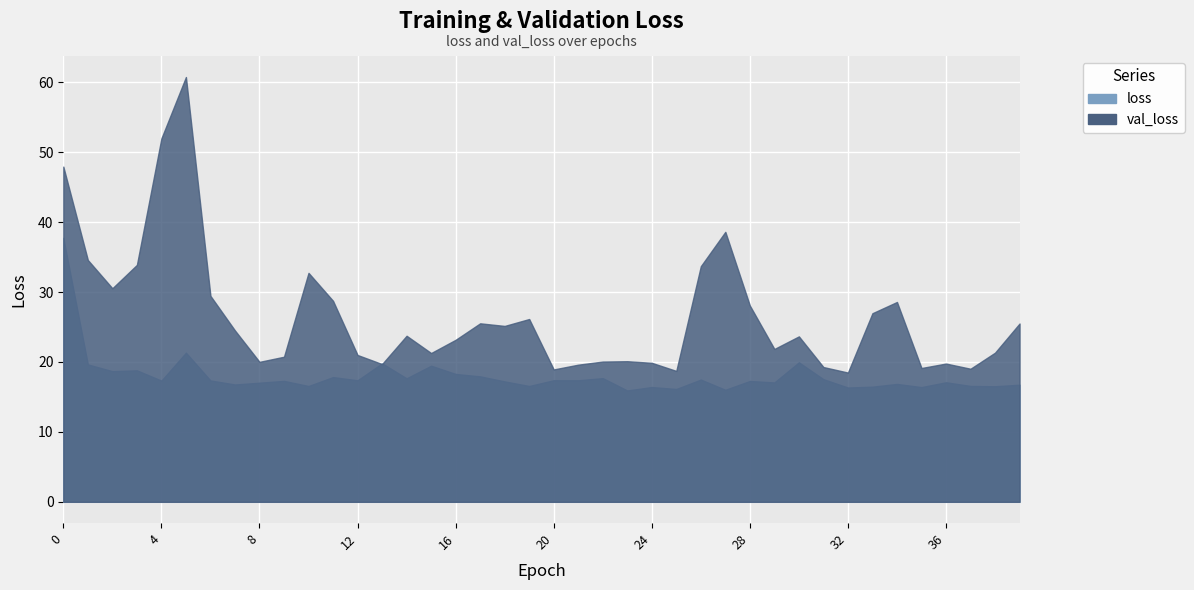

List the series in order of their overall mean, lowest first.

loss, val_loss